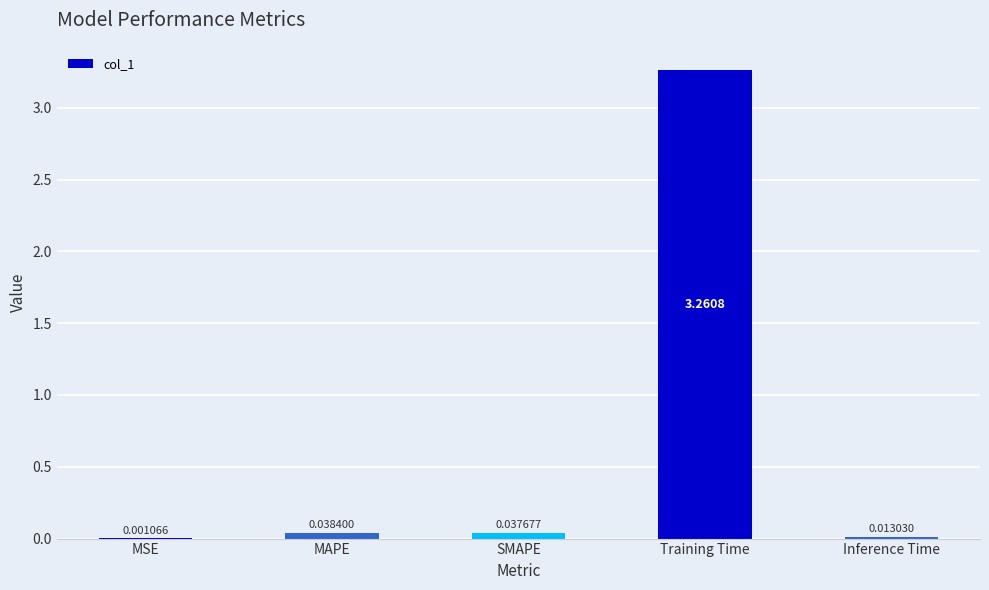

Are the bars grouped side by side (vs. stacked)?

No